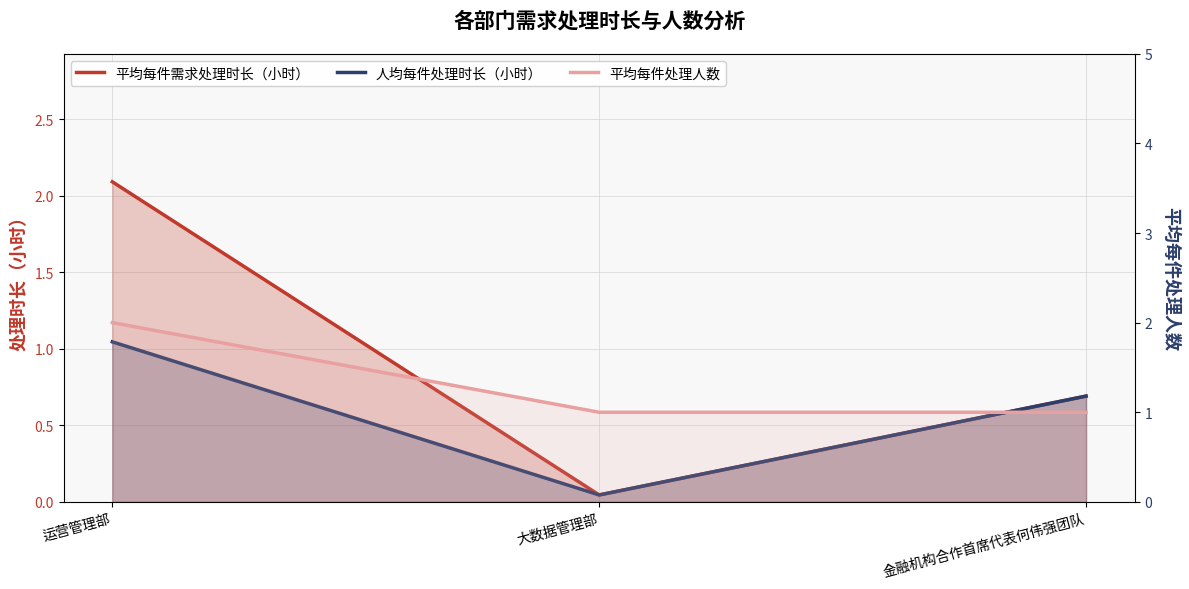

What are all the series names shown in the legend?

平均每件需求处理时长（小时）, 人均每件处理时长（小时）, 平均每件处理人数